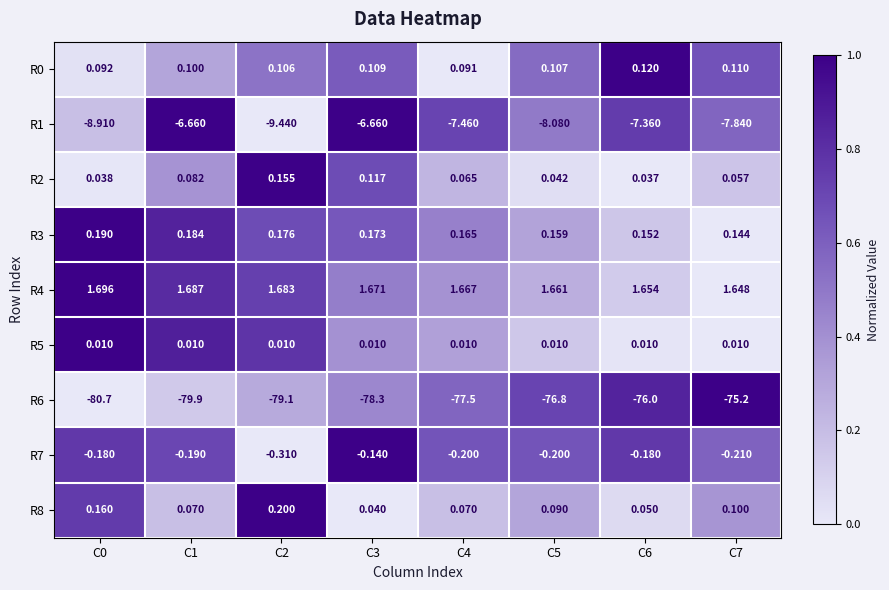

What is the spread (max minus min) of values at C7?

76.8